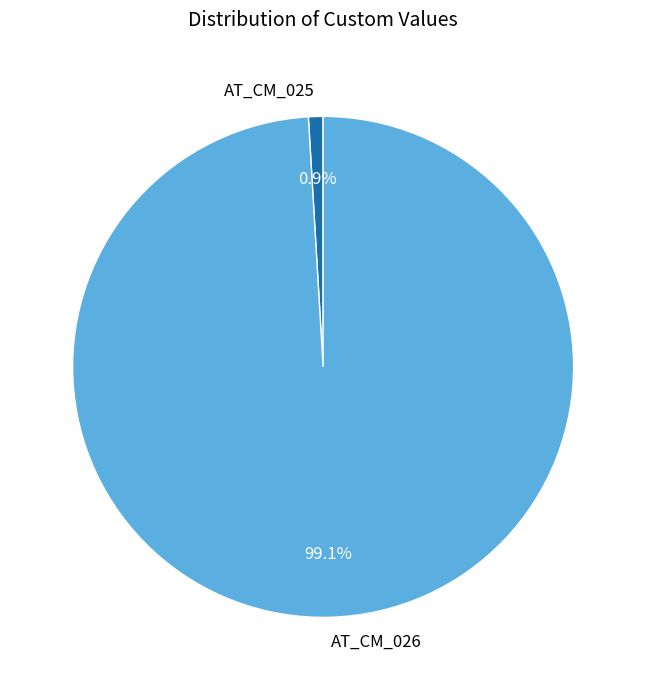

To the nearest percent, what portion does AT_CM_026 represent?

99%